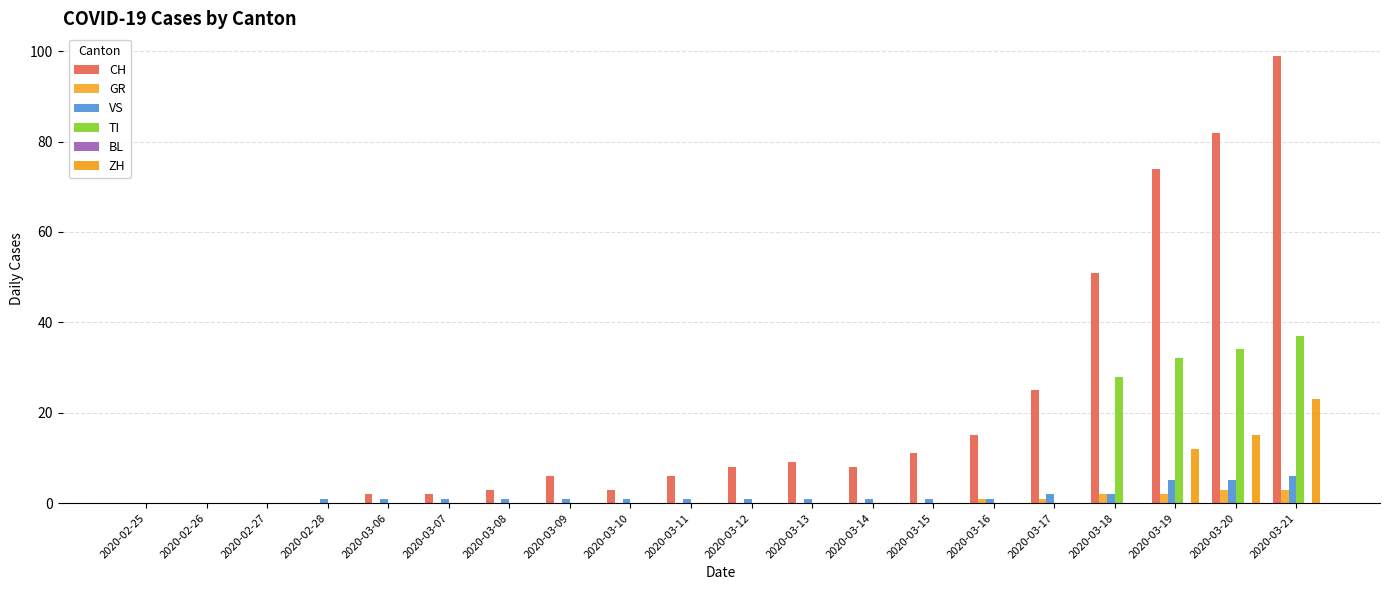

Reading right to left, list all the values displayed in this chart.

CH: 99	82	74	51	25	15	11	8	9	8	6	3	6	3	2	2	0	0	0	0
GR: 3	3	2	2	1	1	0	0	0	0	0	0	0	0	0	0	0	0	0	0
VS: 6	5	5	2	2	1	1	1	1	1	1	1	1	1	1	1	1	0	0	0
TI: 37	34	32	28	0	0	0	0	0	0	0	0	0	0	0	0	0	0	0	0
BL: 0	0	0	0	0	0	0	0	0	0	0	0	0	0	0	0	0	0	0	0
ZH: 23	15	12	0	0	0	0	0	0	0	0	0	0	0	0	0	0	0	0	0